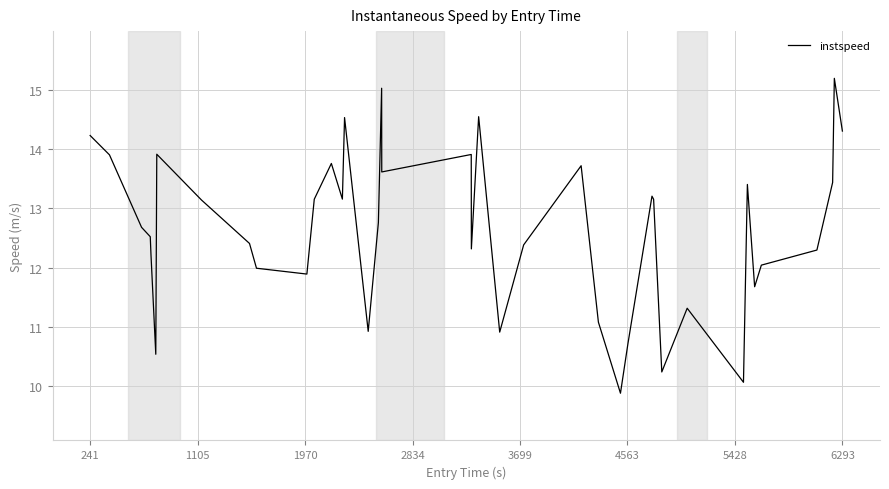

What is the maximum value shown in the chart?

15.2